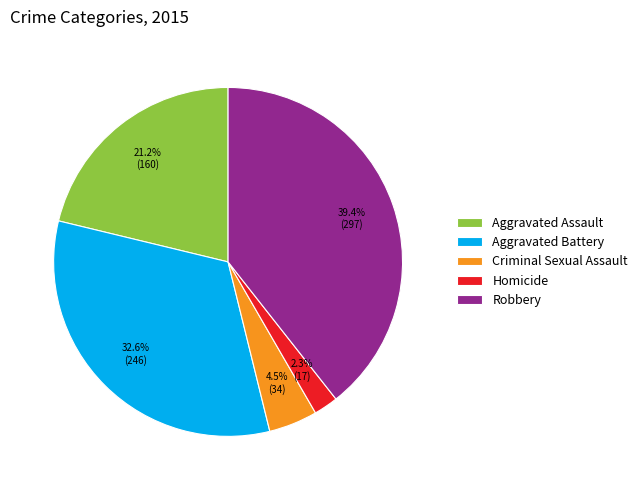

The Aggravated Battery slice represents 33% of the pie. True or false?

True